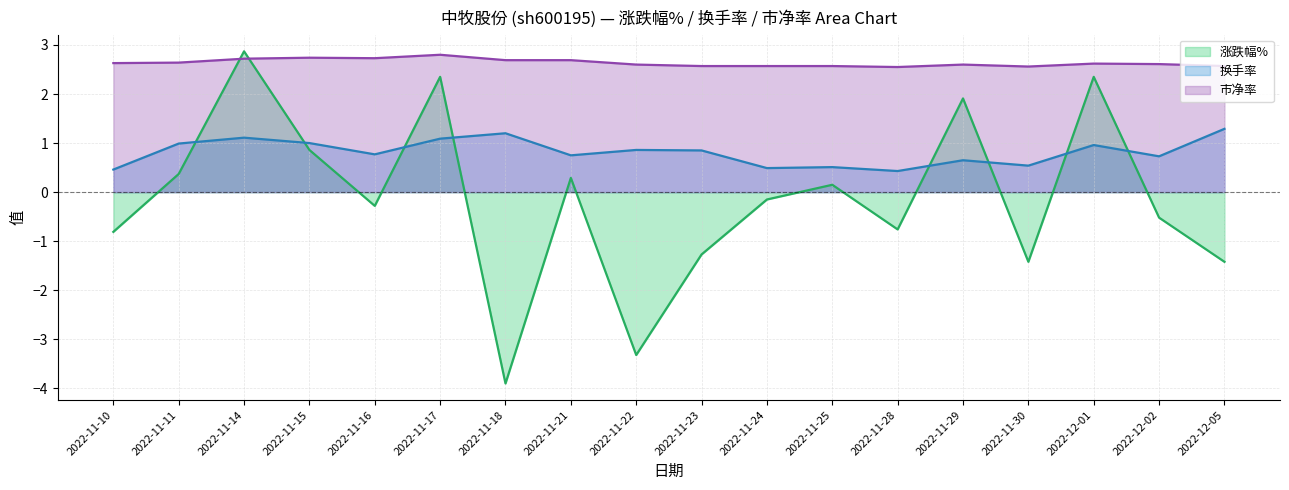

Which series has the largest range (max minus min)?

涨跌幅% (line)